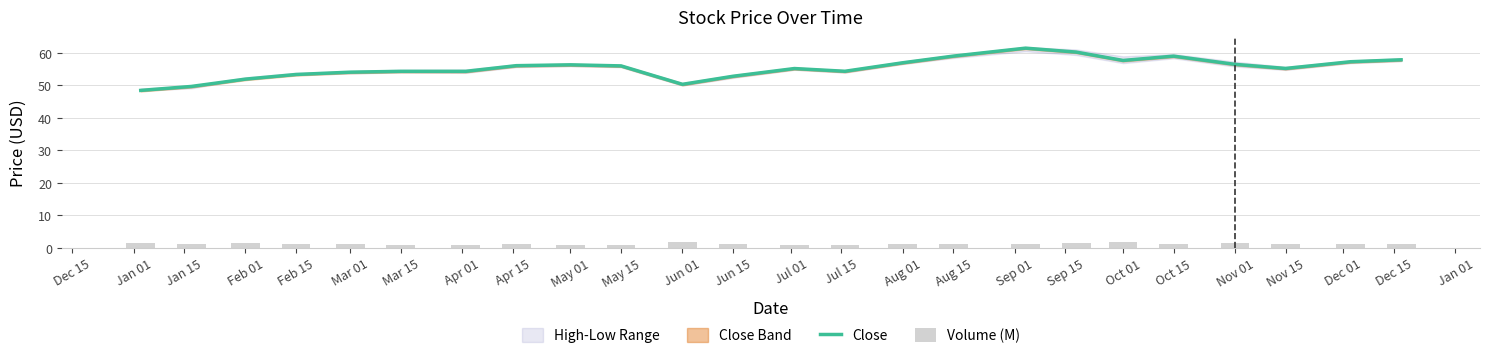

What is the highest value of the Close series?

61.4